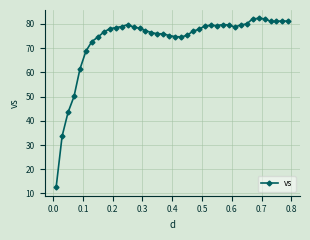

What is the value of the 4th point from the left?

50.0